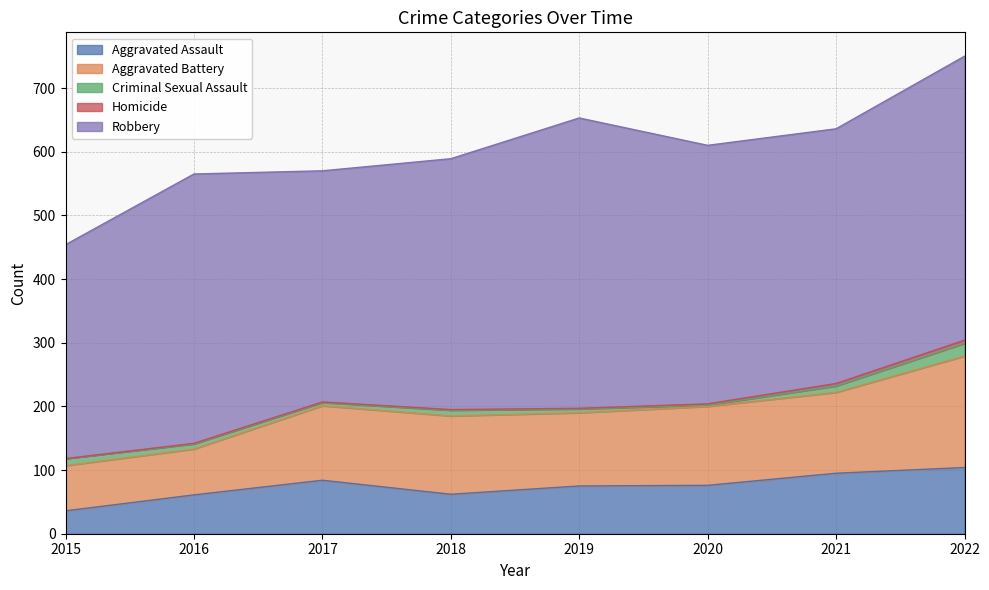

True or false: Homicide and Aggravated Battery intersect in this chart.

False